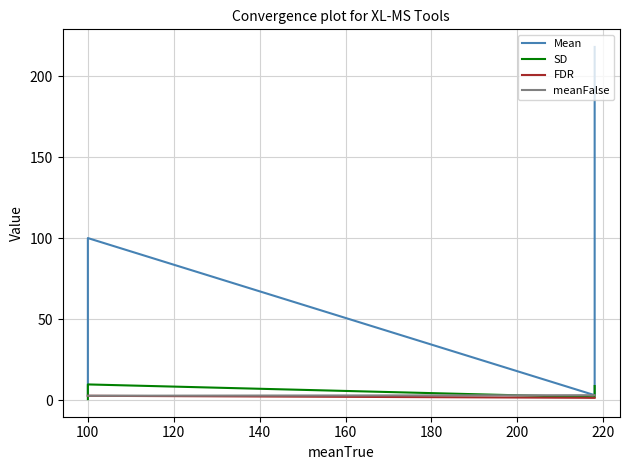

How many categories are shown in the chart?

4